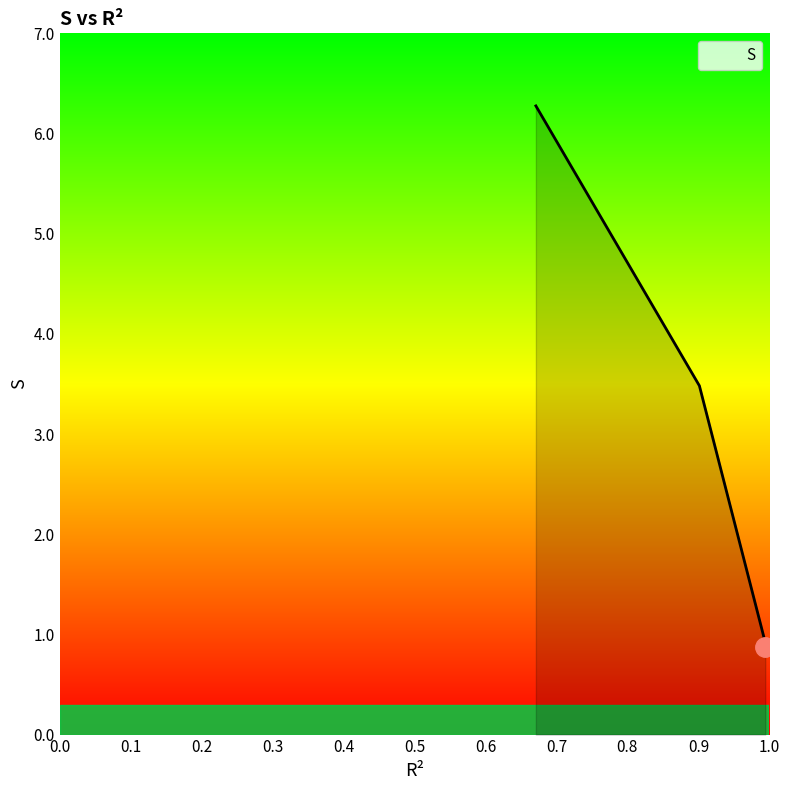

What is the sum of all values?

12.5